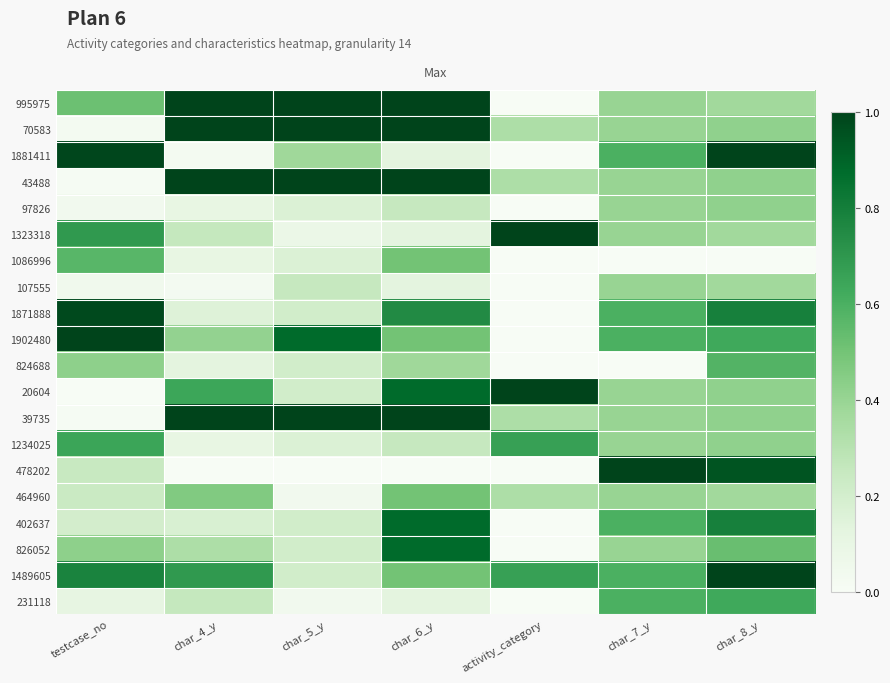

Rank the series at testcase_no from highest to lowest value.

1902480, 1881411, 1871888, 1489605, 1323318, 1234025, 1086996, 995975, 826052, 824688, 478202, 464960, 402637, 231118, 107555, 97826, 70583, 43488, 39735, 20604